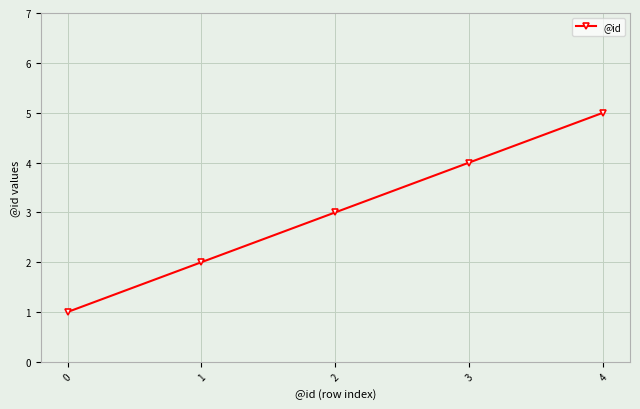

Which category has the highest value across all series?

4